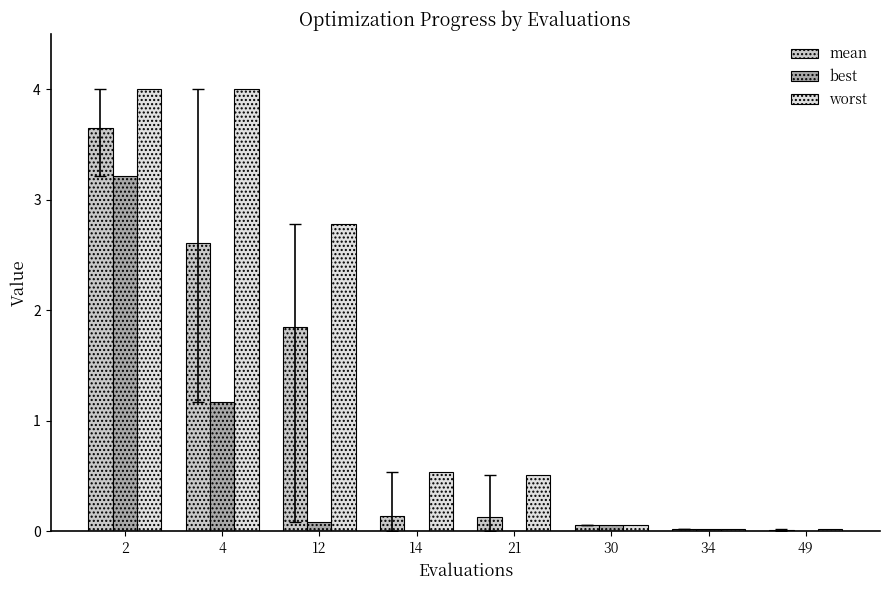

Does the chart contain stacked bars?

No